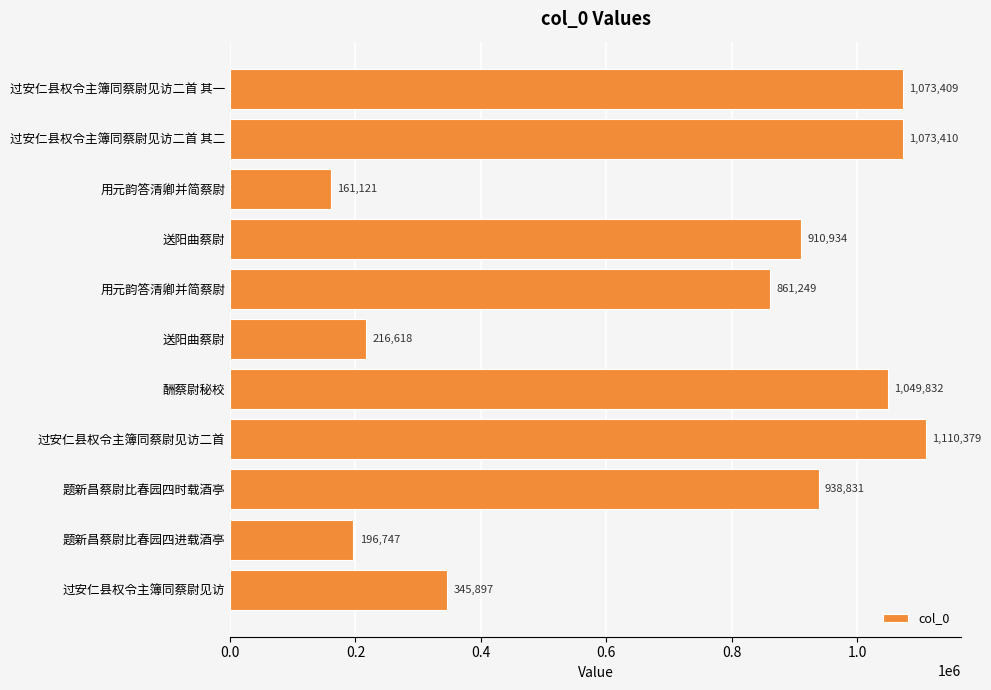

How many values are below 910934?

5